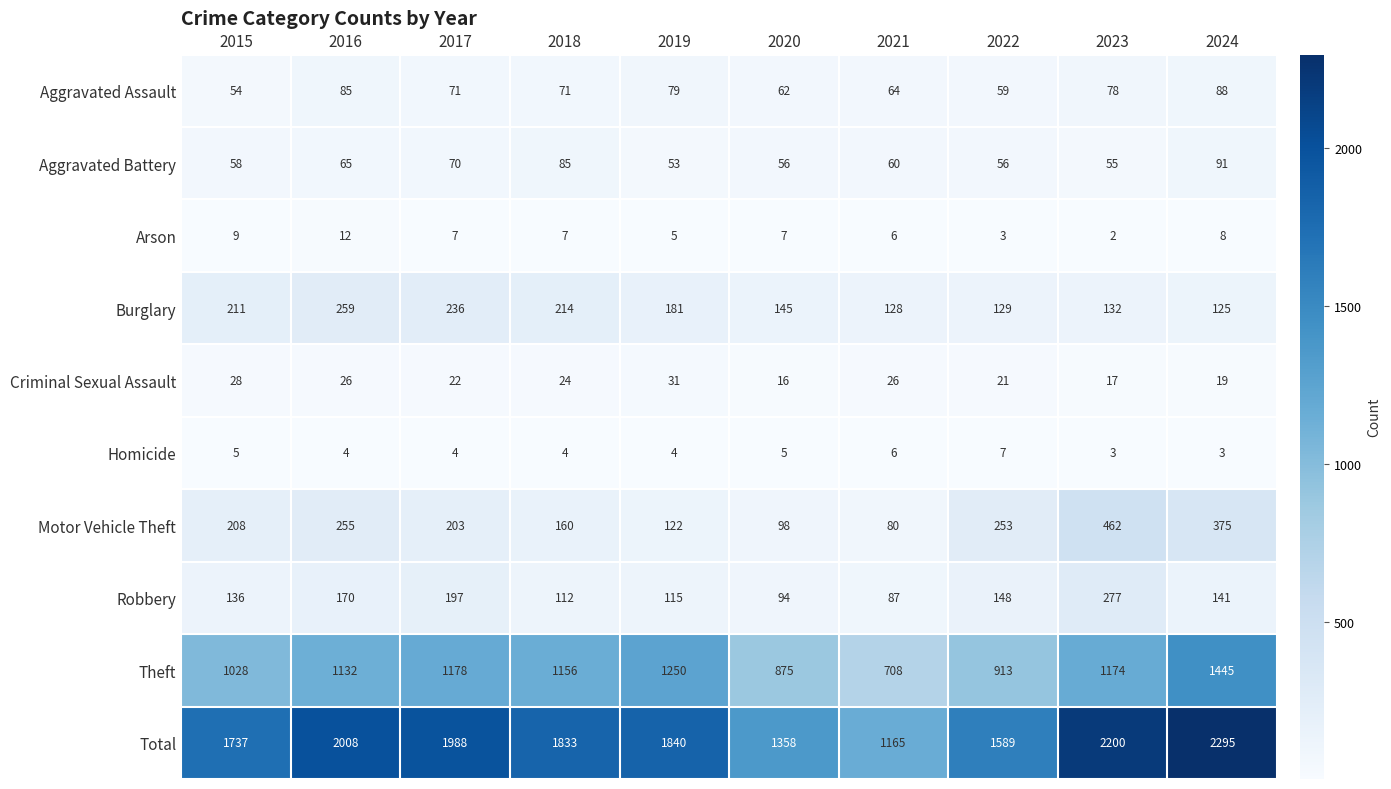

True or false: Burglary has a value of 181 at 2024.

False